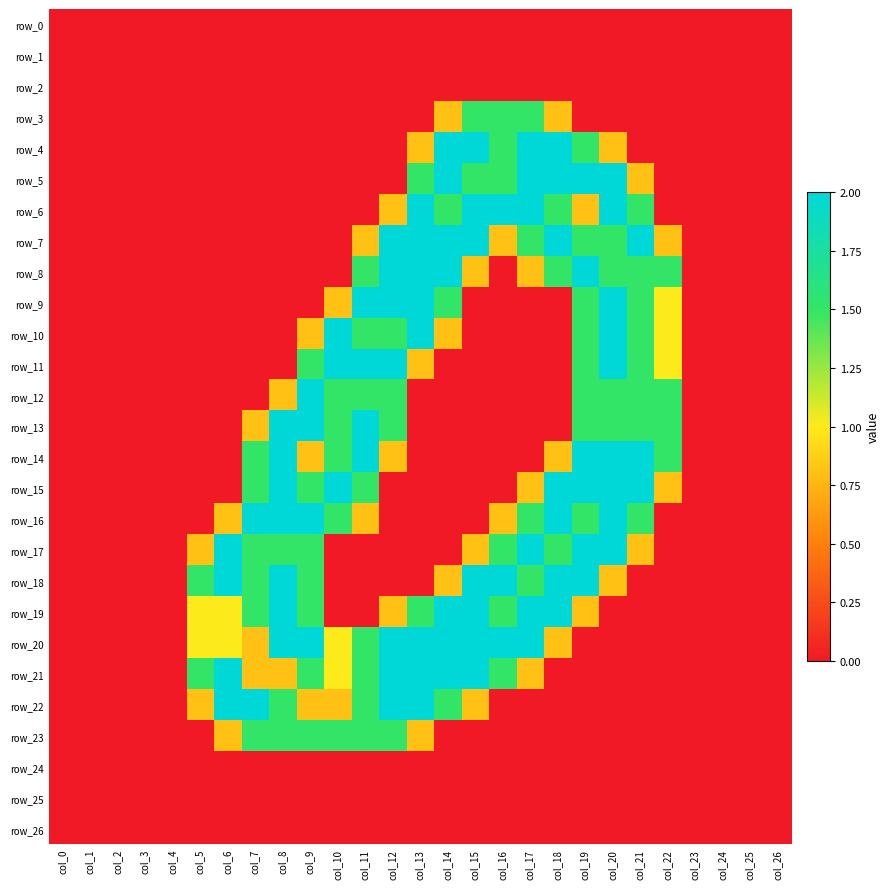

True or false: row_16 has a value of -1.1 at col_25.

False